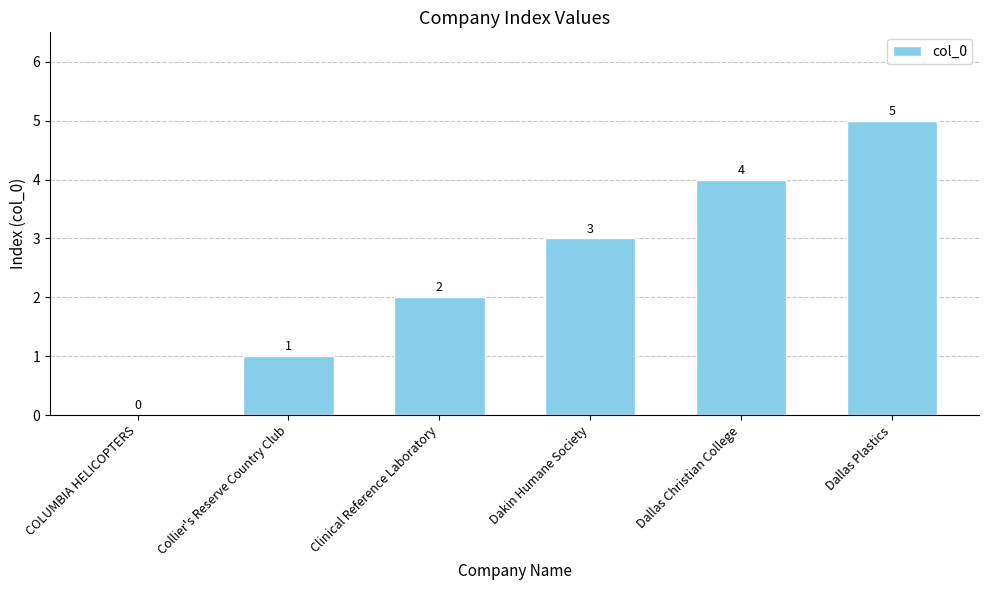

Count the values in the range 1 to 4.

4